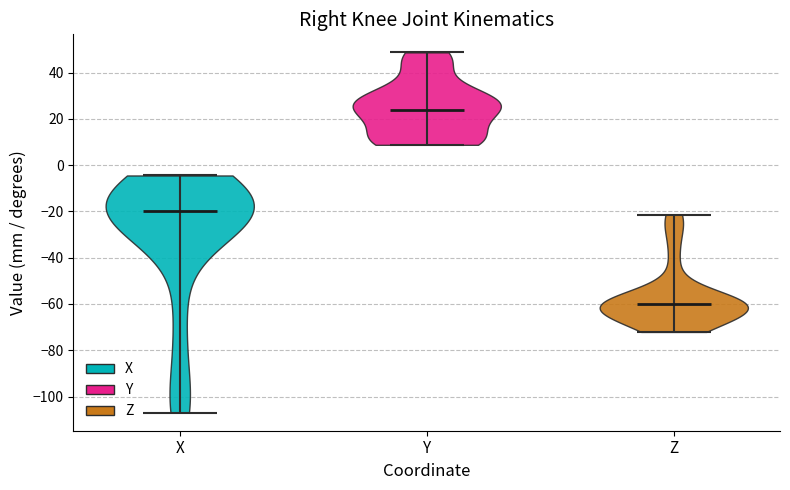

Which violin has the highest median line?

Y